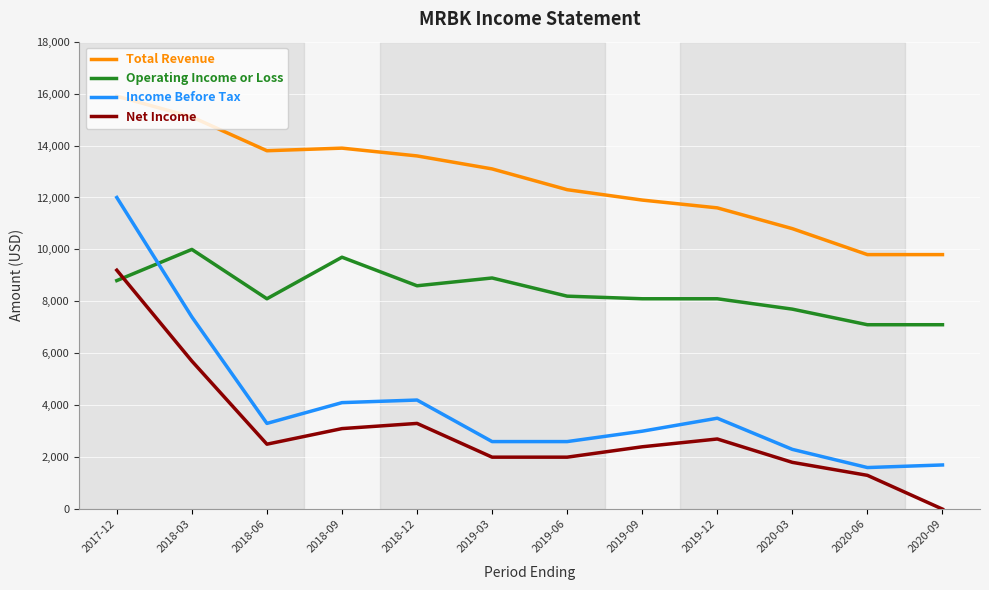

Reading left to right, what are all the values shown in this chart?

Total Revenue: 15900	15100	13800	13900	13600	13100	12300	11900	11600	10800	9800	9800
Operating Income or Loss: 8800	10000	8100	9700	8600	8900	8200	8100	8100	7700	7100	7100
Income Before Tax: 12000	7400	3300	4100	4200	2600	2600	3000	3500	2300	1600	1700
Net Income: 9200	5700	2500	3100	3300	2000	2000	2400	2700	1800	1300	0